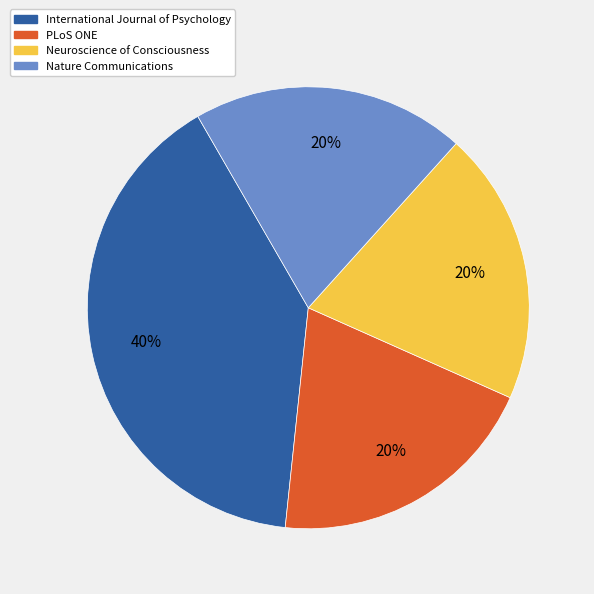

Does International Journal of Psychology account for over 50% of the chart?

No